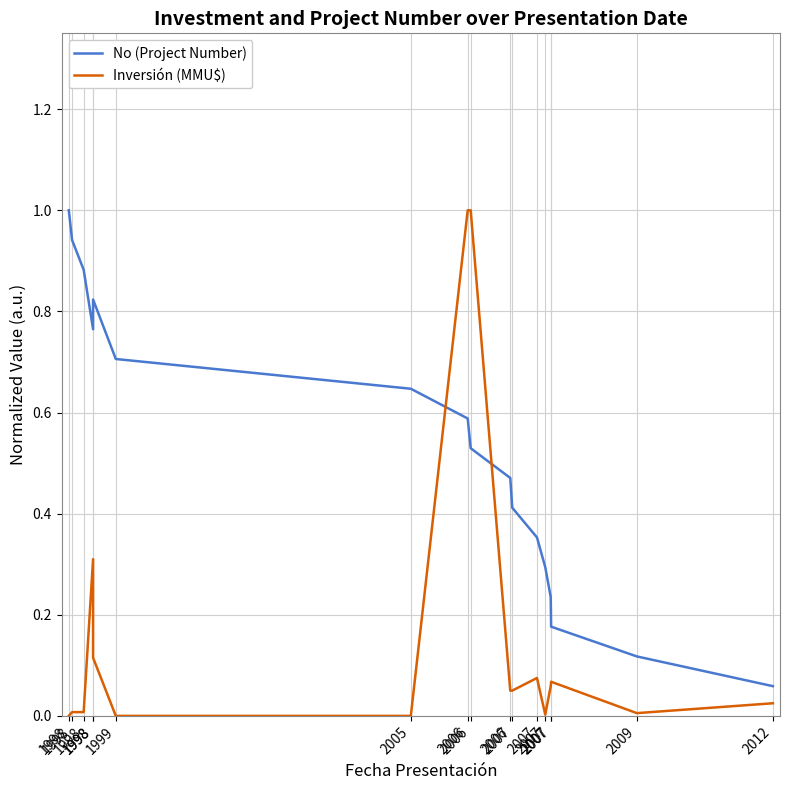

Where is the first local minimum for No (Project Number)?

1998